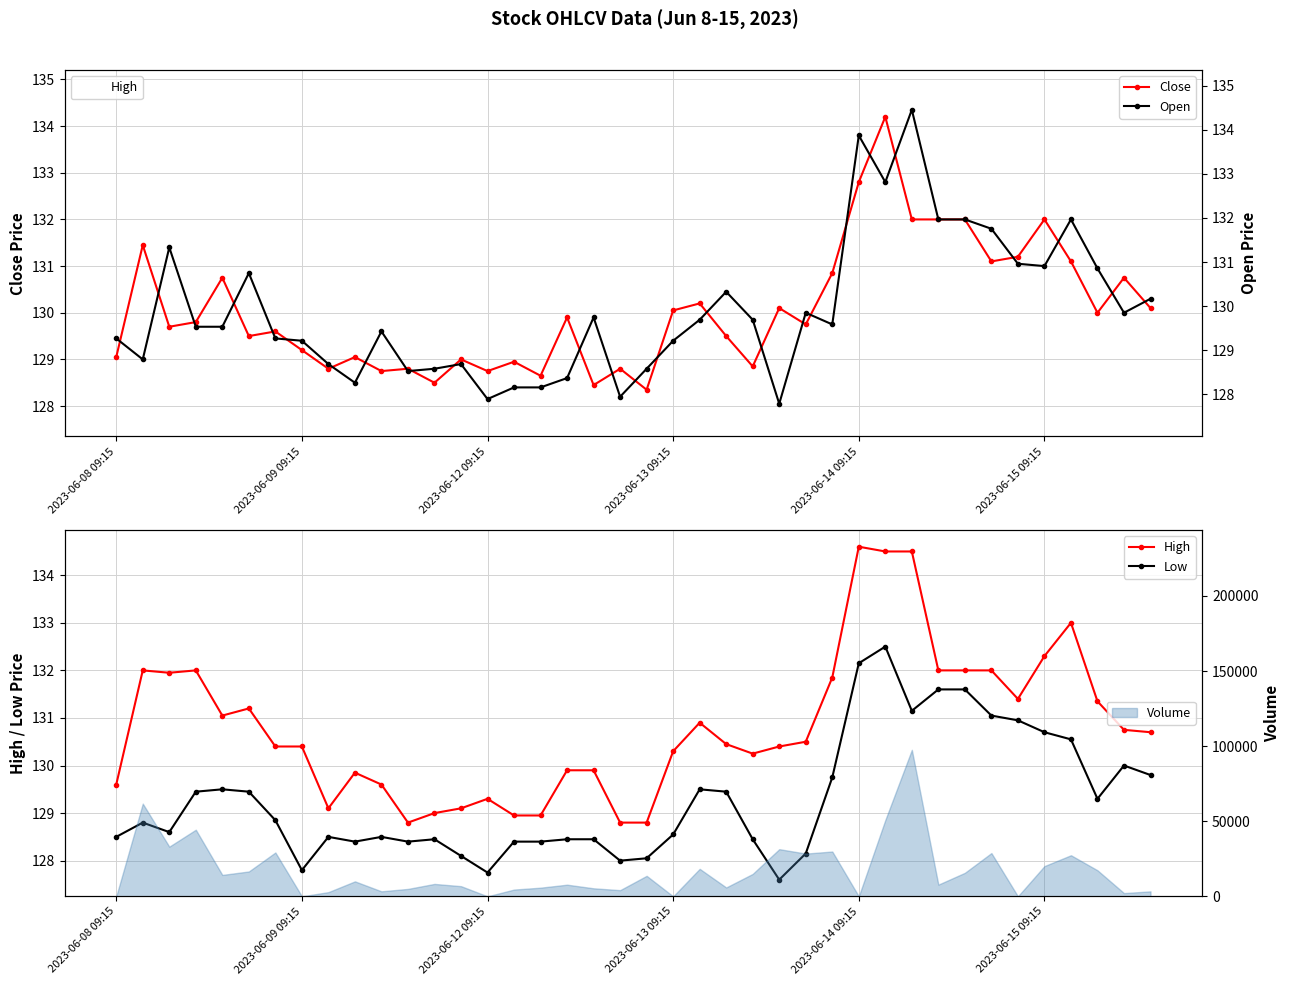

Reading left to right, what are all the values shown in this chart?

Close: 129.1	131.4	129.7	129.8	130.8	129.5	129.6	129.2	128.8	129.1	128.8	128.8	128.5	129.0	128.8	128.9	128.6	129.9	128.4	128.8	128.4	130.1	130.2	129.5	128.9	130.1	129.8	130.9	132.8	134.2	132.0	132.0	132.0	131.1	131.2	132.0	131.1	130.0	130.8	130.1
Open: 129.4	129.0	131.4	129.7	129.7	130.9	129.4	129.4	128.9	128.5	129.6	128.8	128.8	128.9	128.1	128.4	128.4	128.6	129.9	128.2	128.8	129.4	129.9	130.4	129.9	128.1	130.0	129.8	133.8	132.8	134.4	132.0	132.0	131.8	131.1	131.0	132.0	130.9	130.0	130.3
High: 129.6	132.0	131.9	132.0	131.1	131.2	130.4	130.4	129.1	129.9	129.6	128.8	129.0	129.1	129.3	128.9	128.9	129.9	129.9	128.8	128.8	130.3	130.9	130.4	130.2	130.4	130.5	131.9	134.6	134.5	134.5	132.0	132.0	132.0	131.4	132.3	133.0	131.4	130.8	130.7
Low: 128.5	128.8	128.6	129.4	129.5	129.4	128.9	127.8	128.5	128.4	128.5	128.4	128.4	128.1	127.8	128.4	128.4	128.4	128.4	128.0	128.1	128.6	129.5	129.4	128.4	127.6	128.1	129.8	132.1	132.5	131.1	131.6	131.6	131.1	130.9	130.7	130.6	129.3	130.0	129.8